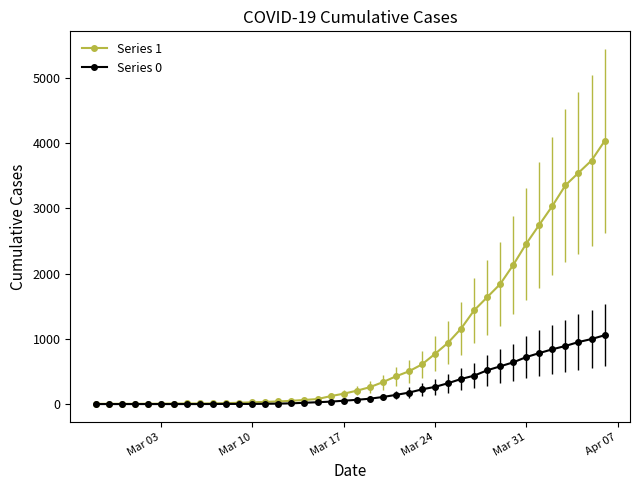

Rank the series by their maximum value, from lowest to highest.

Series 0, Series 1